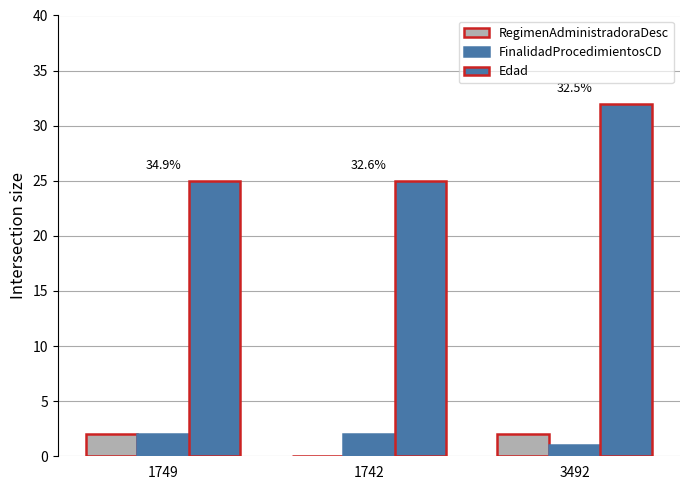

How many positive values does the RegimenAdministradoraDesc series have?

2